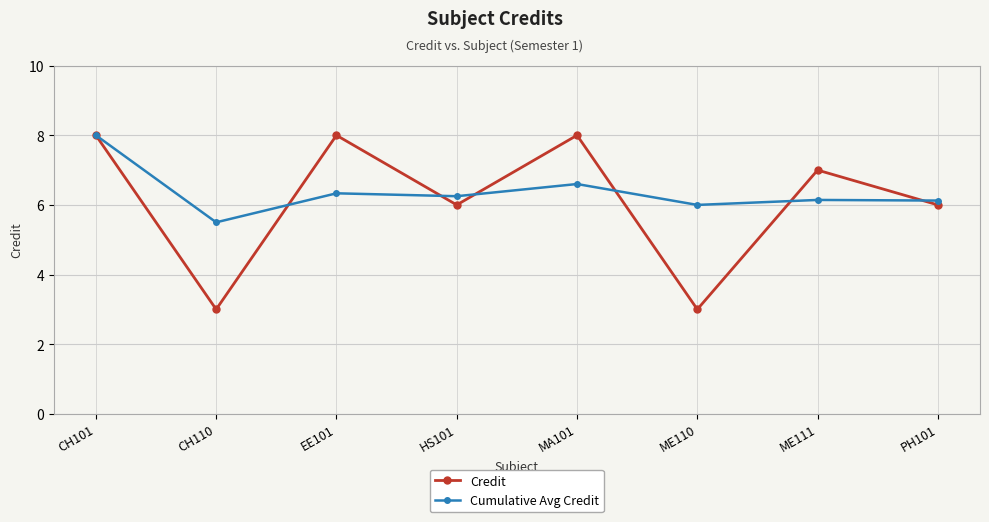

What is the value of the Cumulative Avg Credit point at the 5th from the left?

6.6